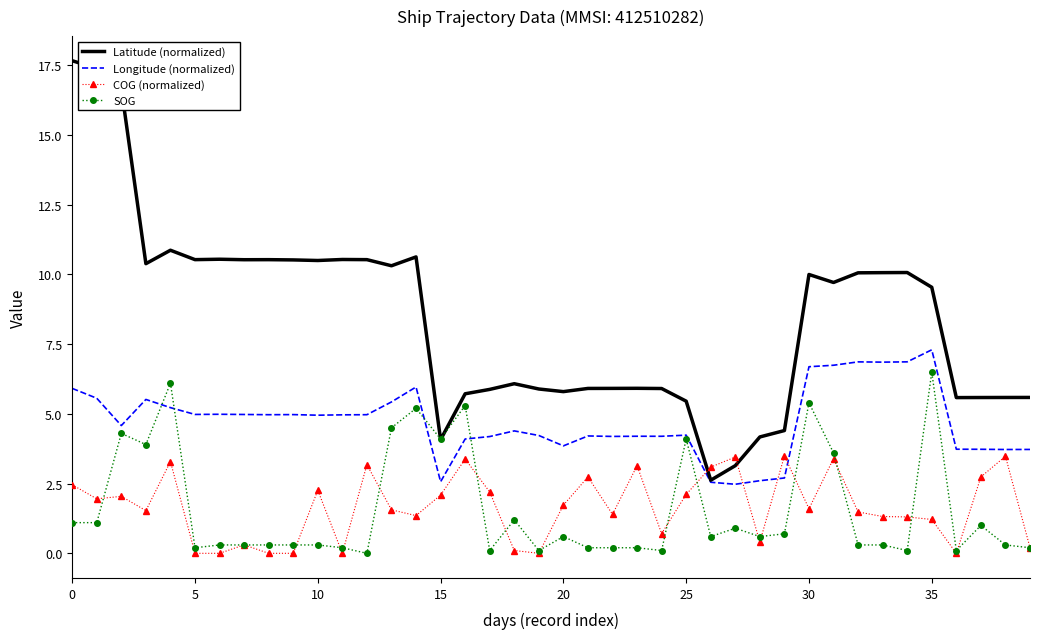

How many values in SOG are above zero?

39